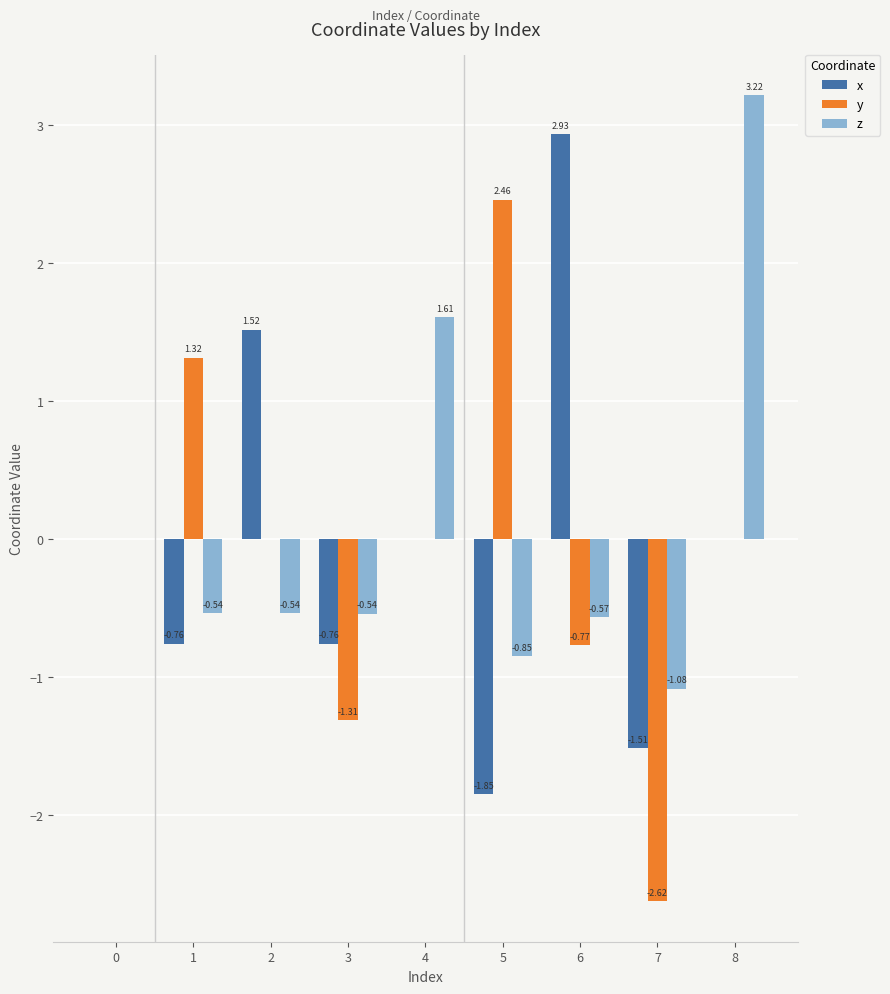

What is the average value of the z series?

0.1